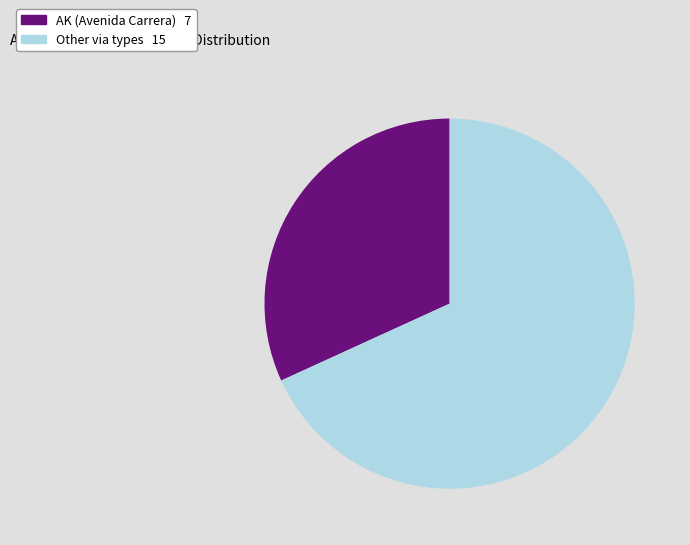

Is there a majority slice in this chart?

Yes